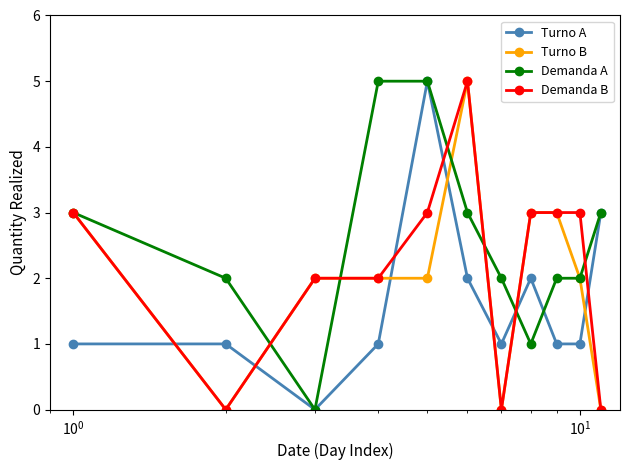

Rank the series by their average value, from lowest to highest.

Turno A, Turno B, Demanda B, Demanda A